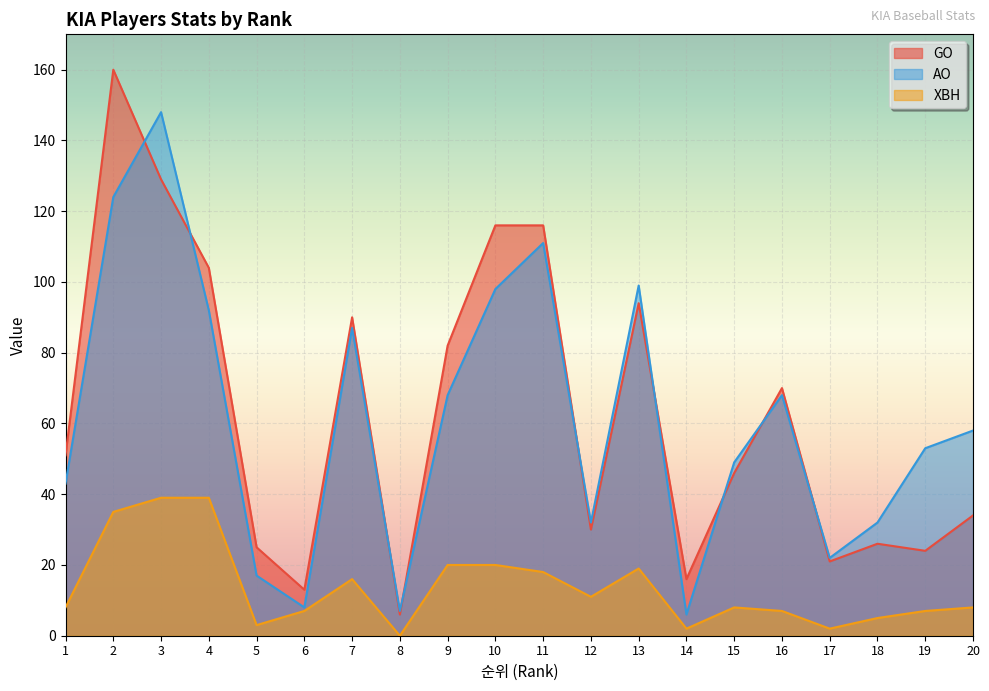

True or false: XBH and GO cross at least once.

False